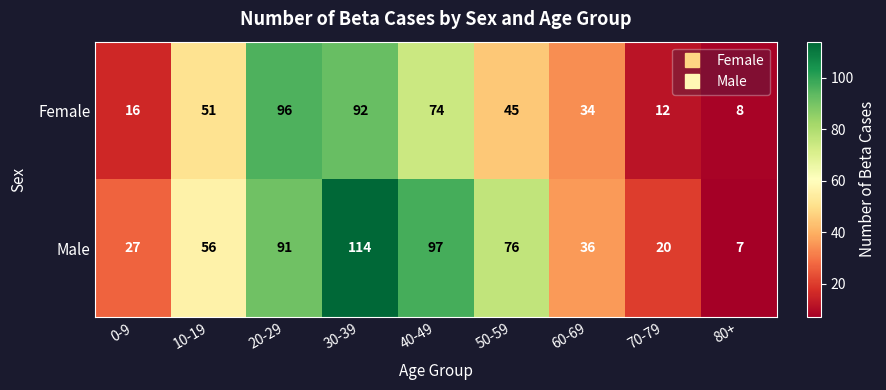

At which category does the chart reach its peak across all series?

30-39